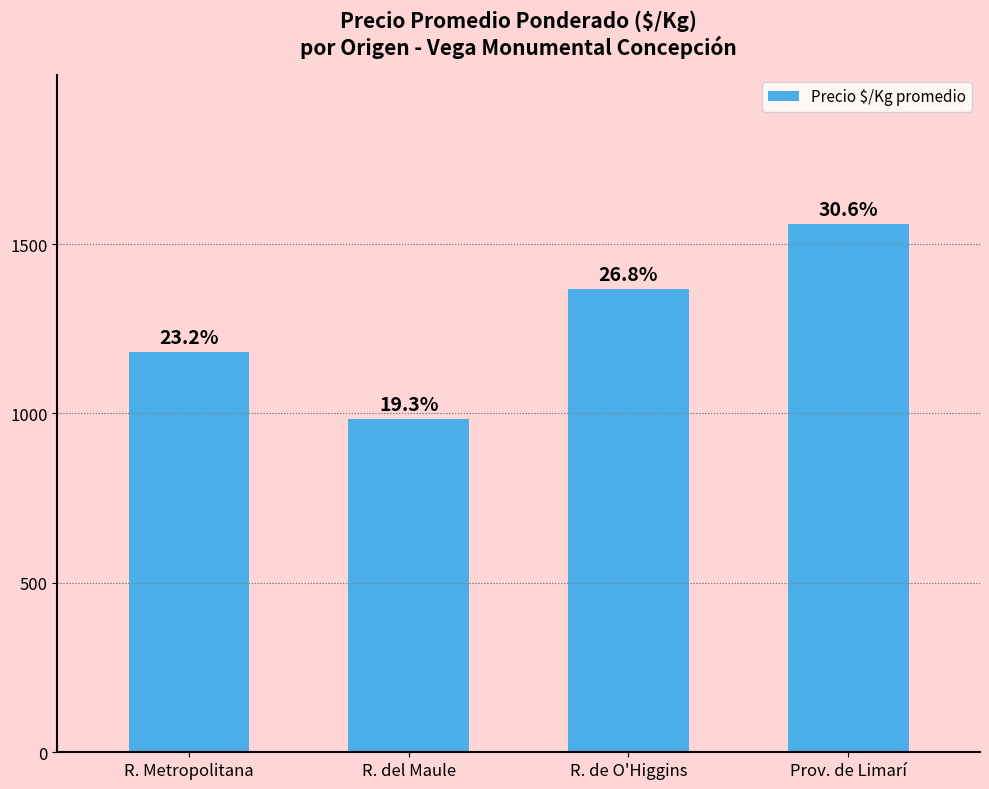

What is the change in value from R. Metropolitana to Prov. de Limarí?

+380